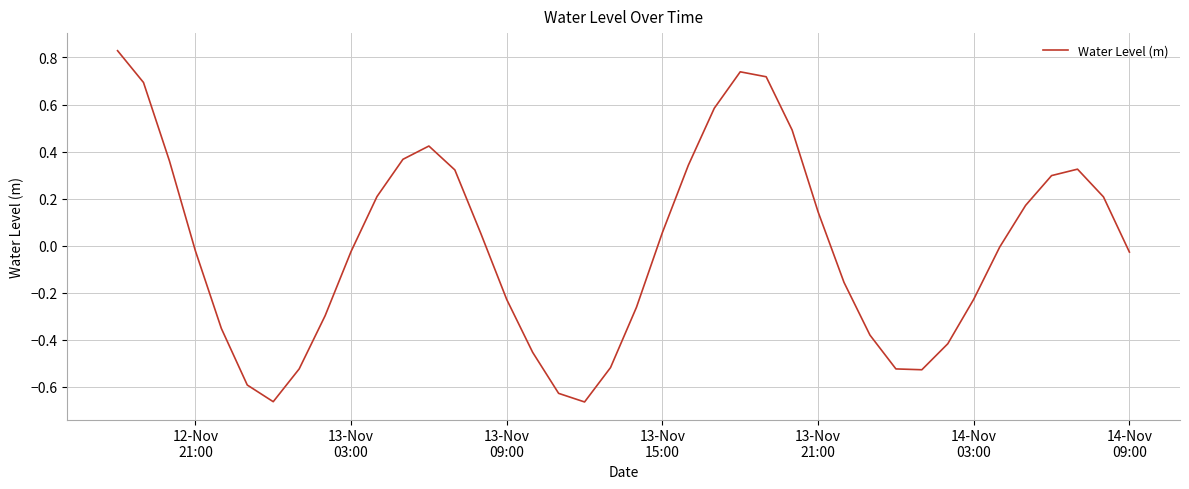

What is the difference between the maximum and minimum values?

1.5